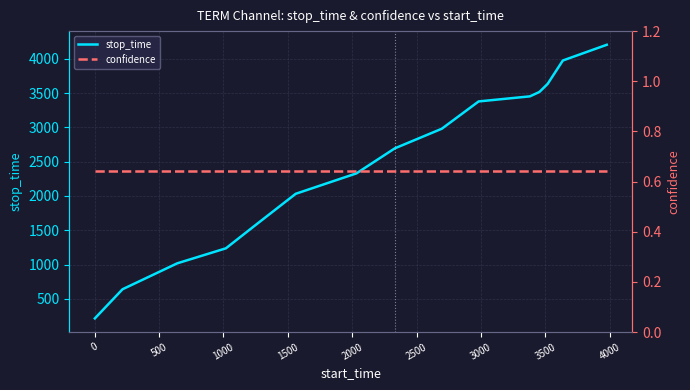

True or false: there are more than 2 points higher than both neighbors.

False